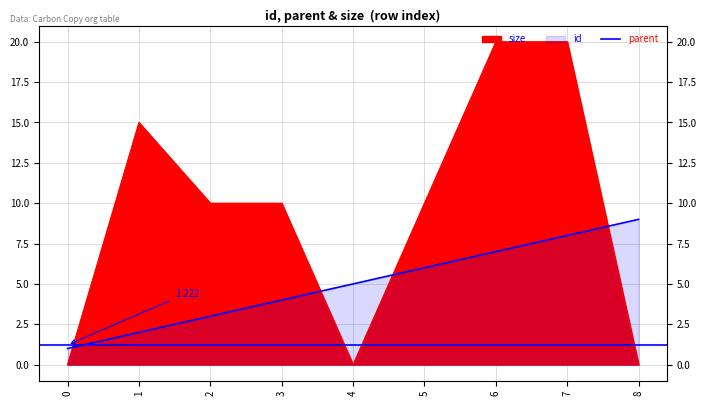

Where does the id series first go above 5?

5